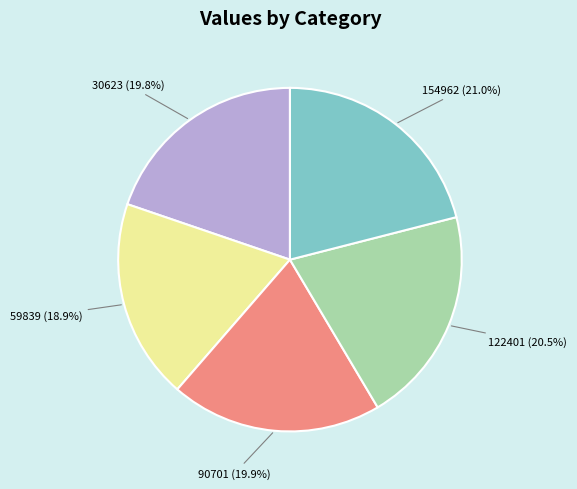

Approximately how many times larger is the value at 122401 compared to 154962?

1.0